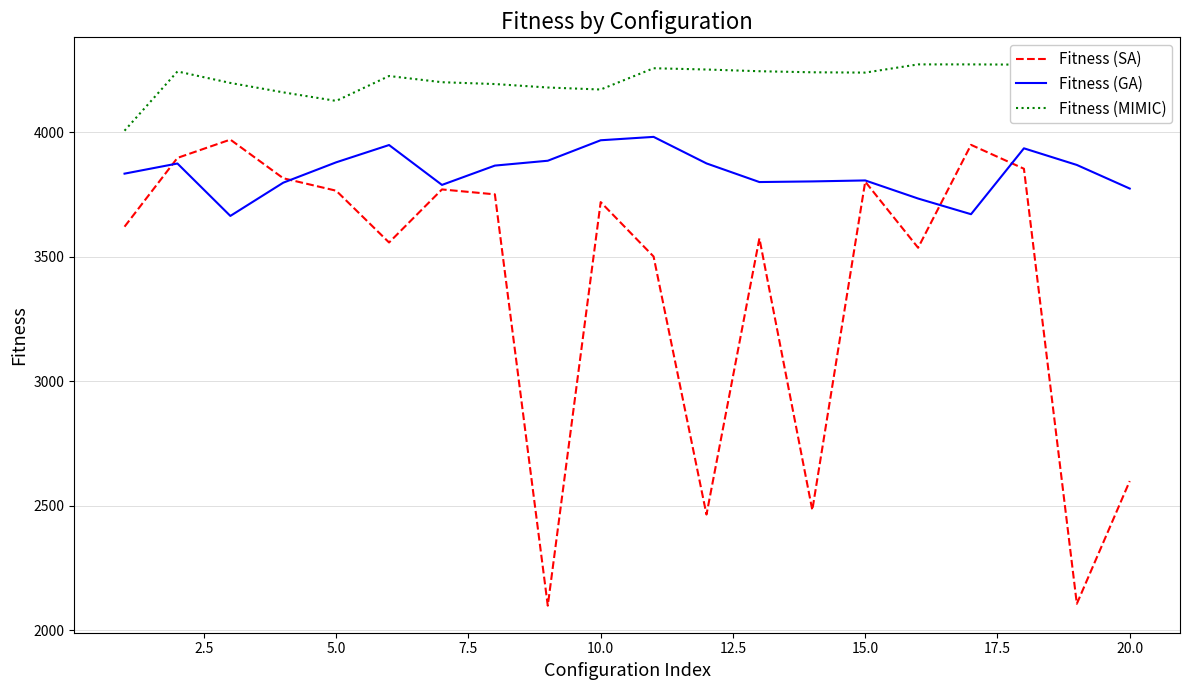

True or false: Fitness (SA) and Fitness (GA) cross at least once.

True